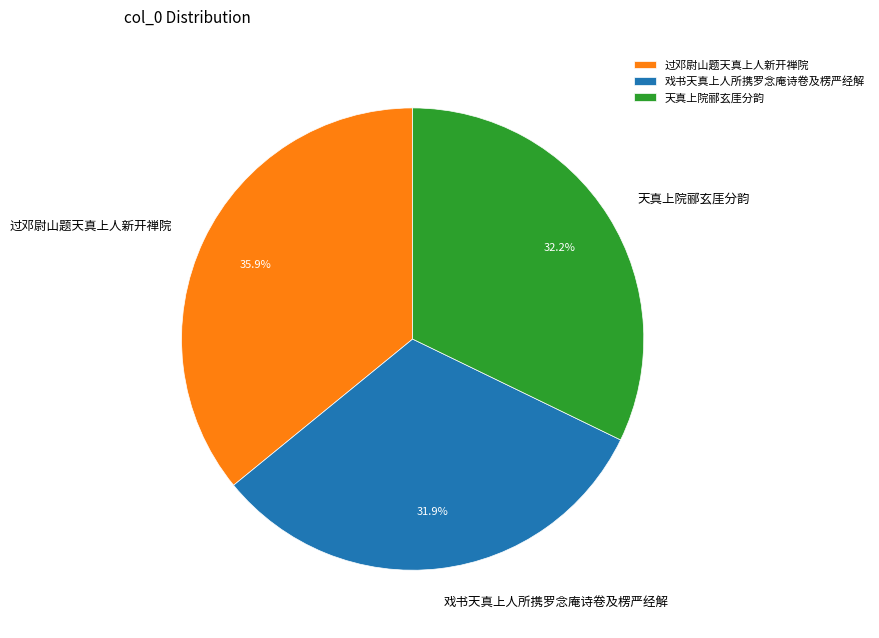

Does any single category account for the majority?

No